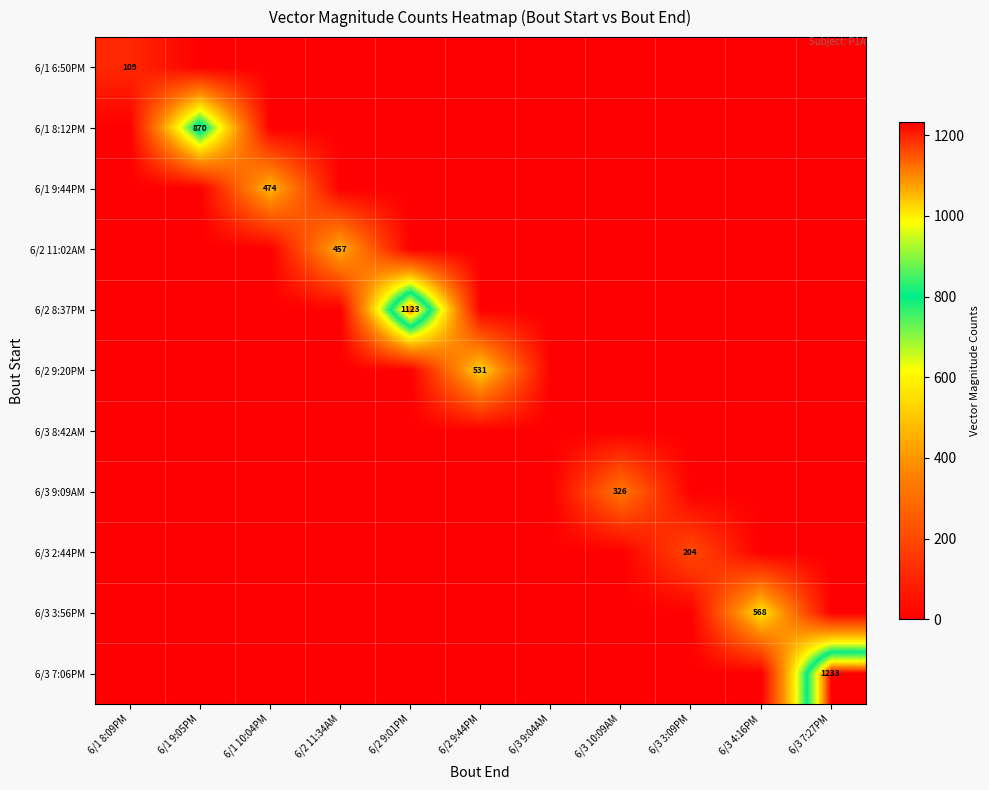

What is the sum of all 6/2 11:02AM values?

456.9